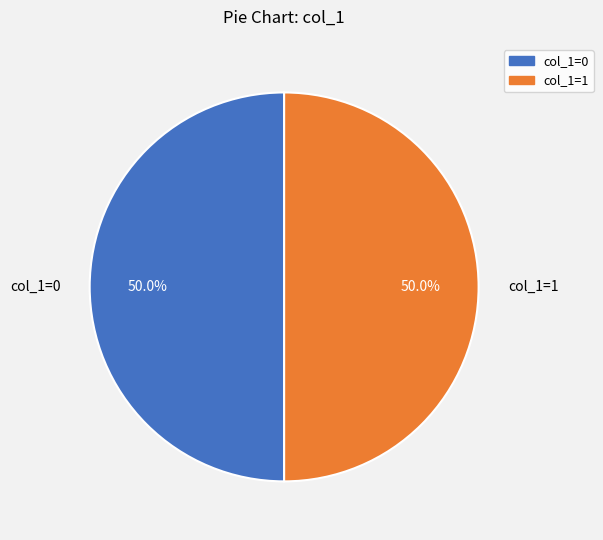

Combined, do col_1=0 and col_1=1 account for over 50%?

Yes